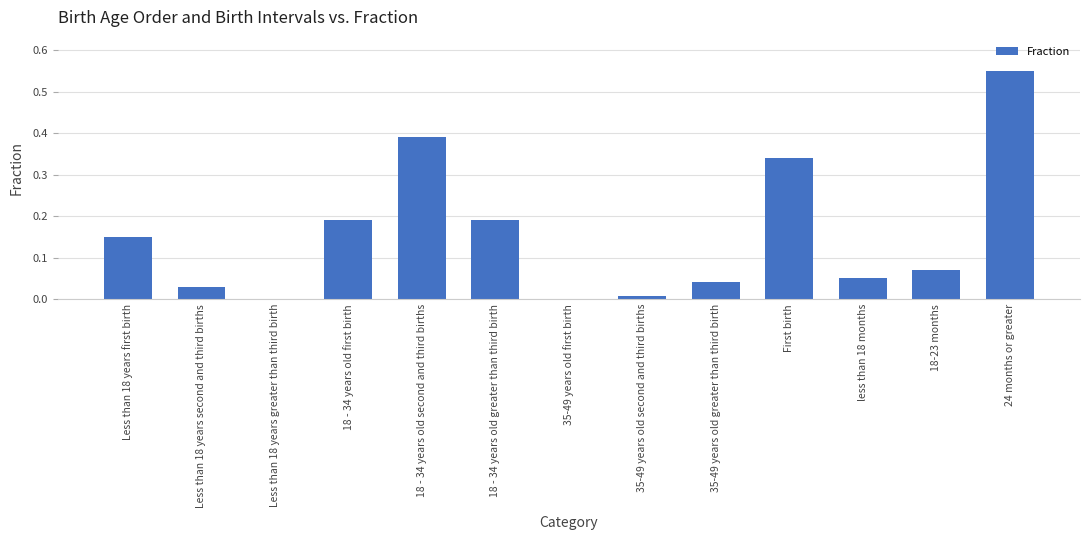

The chart shows a value of 1.0 at 24 months or greater. True or false?

False